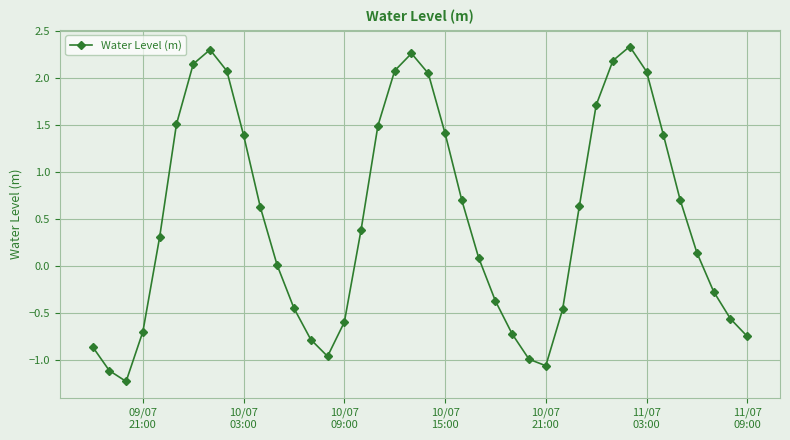

What is the difference between the maximum and minimum values?

3.6